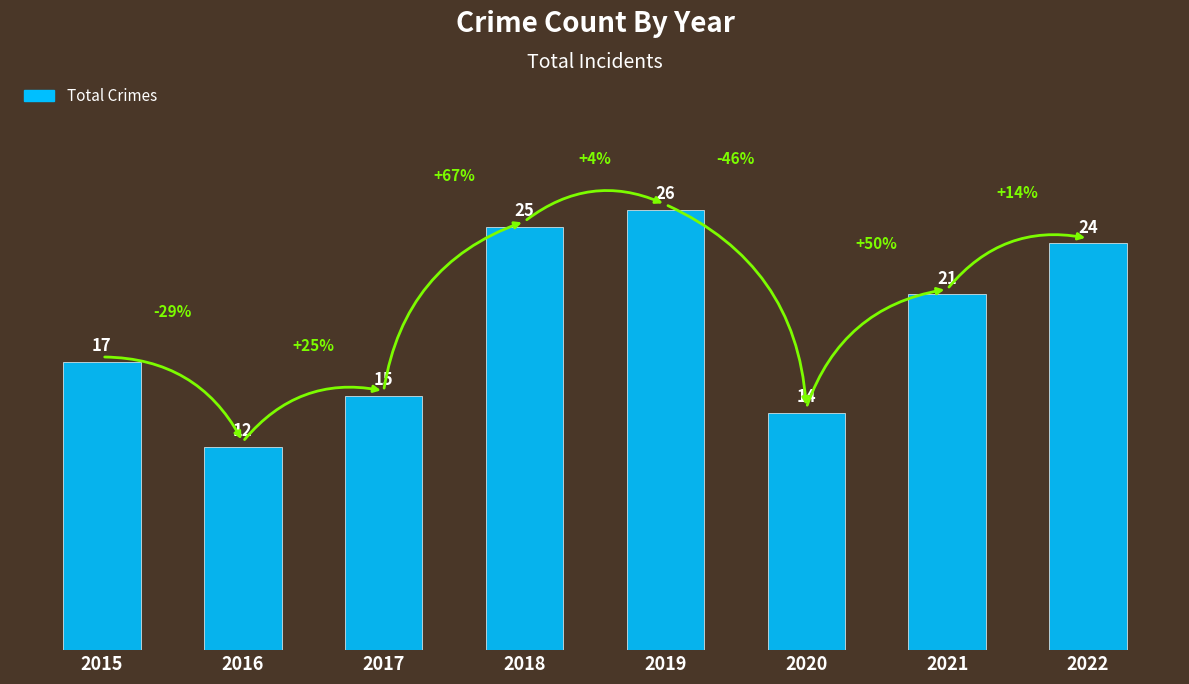

Where does the data first go above 21?

2018